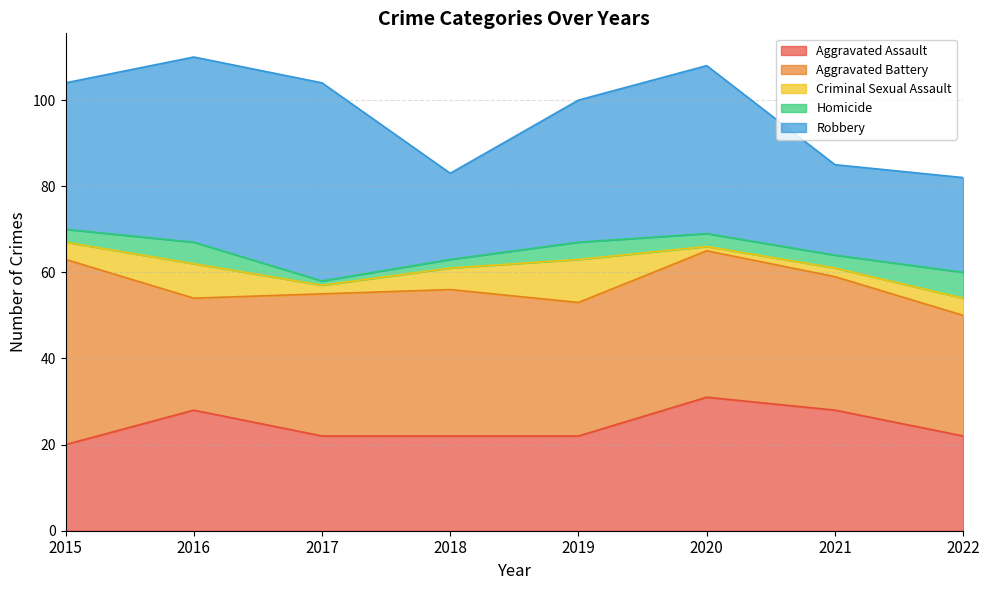

Reading left to right, transcribe all the data shown in this chart.

Aggravated Assault: 20	28	22	22	22	31	28	22
Aggravated Battery: 43	26	33	34	31	34	31	28
Criminal Sexual Assault: 4	8	2	5	10	1	2	4
Homicide: 3	5	1	2	4	3	3	6
Robbery: 34	43	46	20	33	39	21	22